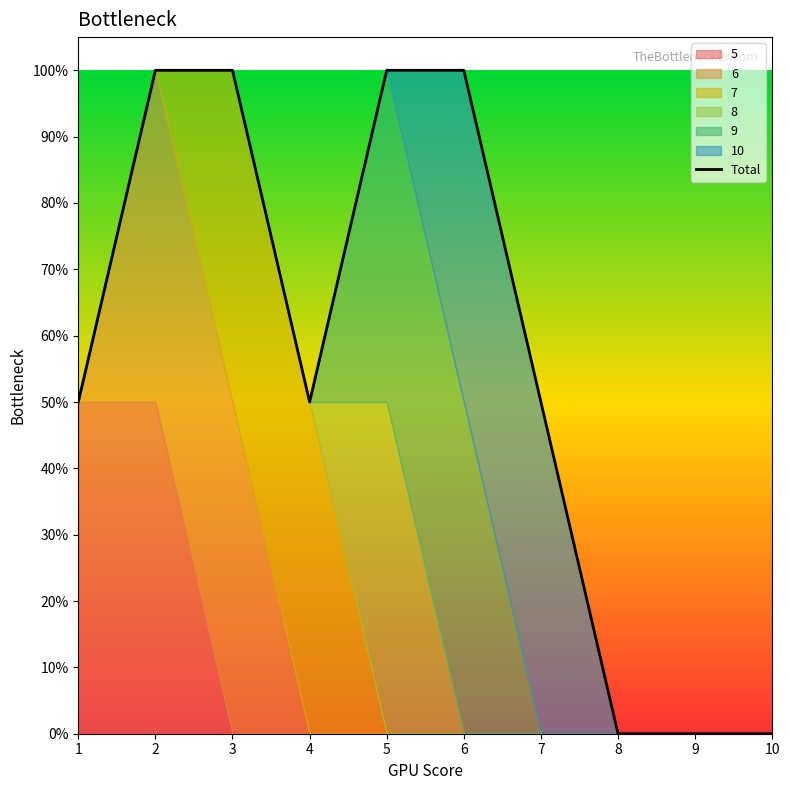

Between 3 and 10, which is larger?

3